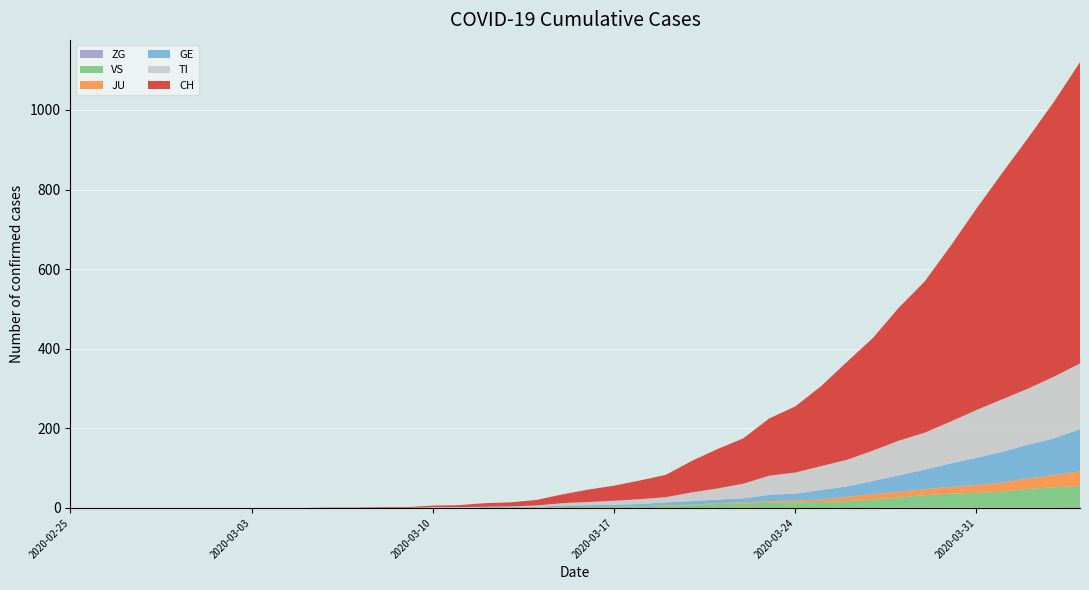

Reading left to right, extract all data points from this chart.

CH: 0	0	0	0	0	0	0	0	0	0	1	1	2	2	4	5	9	10	14	22	31	38	47	56	79	99	114	144	166	201	246	283	334	380	441	506	569	630	691	757
TI: 0	0	0	0	0	0	0	0	0	0	0	0	0	0	1	1	1	1	3	6	8	10	12	13	22	28	37	48	53	60	67	76	87	93	105	120	132	141	155	165
GE: 0	0	0	0	0	0	0	0	0	0	0	0	0	0	1	1	2	2	2	4	4	5	6	7	9	9	10	16	17	24	26	33	41	49	59	68	77	85	92	106
JU: 0	0	0	0	0	0	0	0	0	0	0	0	0	0	0	0	0	0	0	0	0	0	0	1	1	2	3	4	5	6	11	14	15	15	17	20	23	26	31	37
VS: 0	0	0	0	0	0	0	0	0	0	0	0	0	0	0	0	0	1	1	2	3	3	4	6	7	10	11	13	14	15	17	21	25	31	35	37	40	47	51	53
ZG: 0	0	0	0	0	0	0	0	0	0	0	0	0	0	0	0	0	0	0	0	0	0	0	0	0	0	0	0	0	0	0	0	1	1	1	1	1	1	1	2